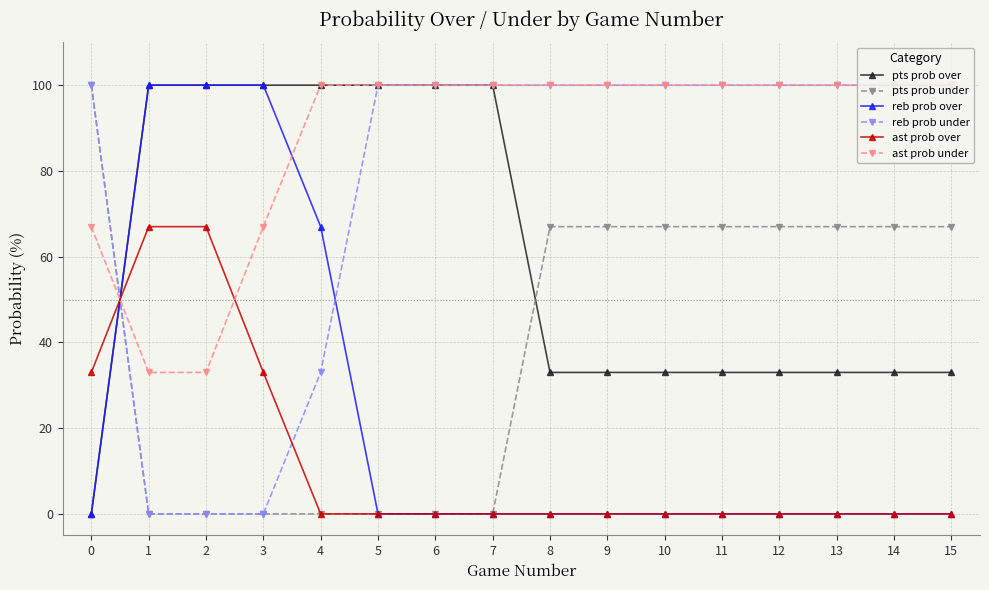

What are all the series names shown in the legend?

pts prob over, pts prob under, reb prob over, reb prob under, ast prob over, ast prob under